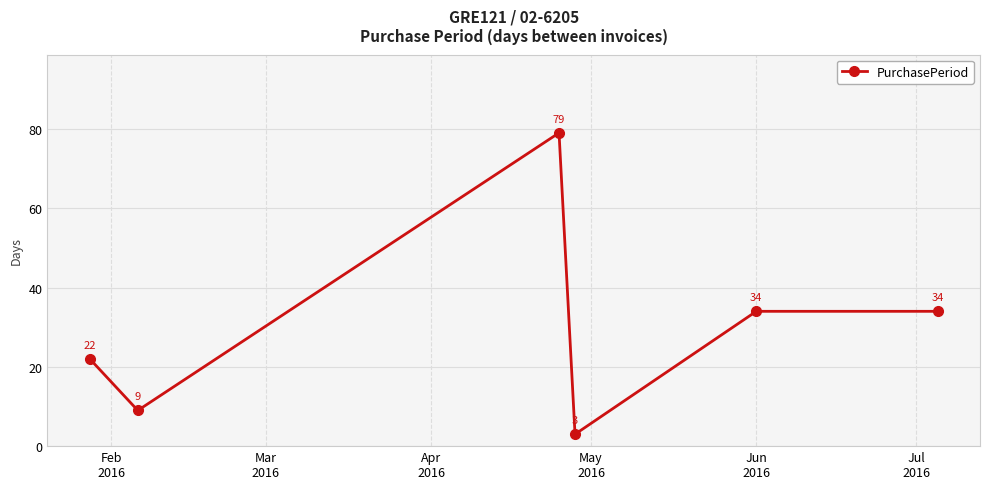

What is the value of the 5th point from the left?

34